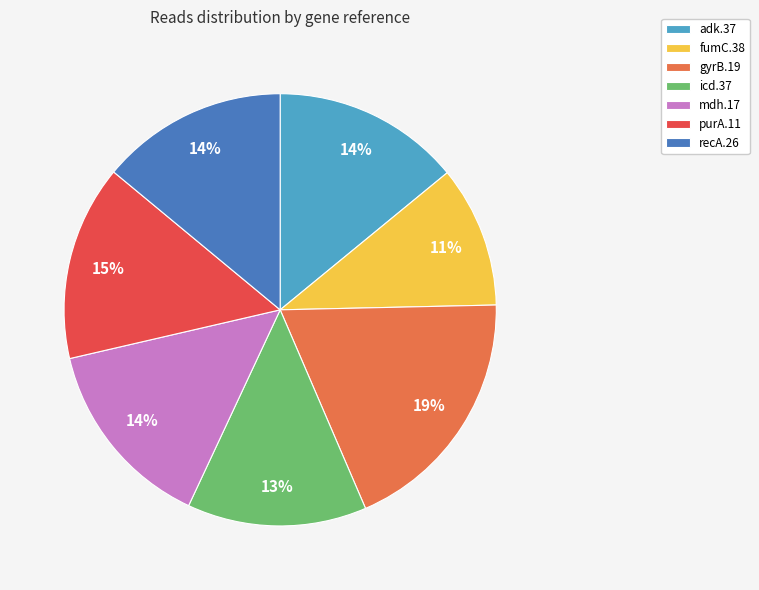

Is the sum of fumC.38 and gyrB.19 greater than half?

No